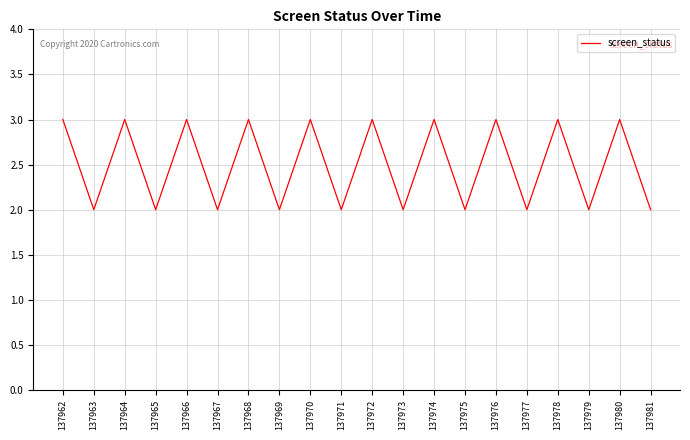

Between 137967 and 137978, which is larger?

137978